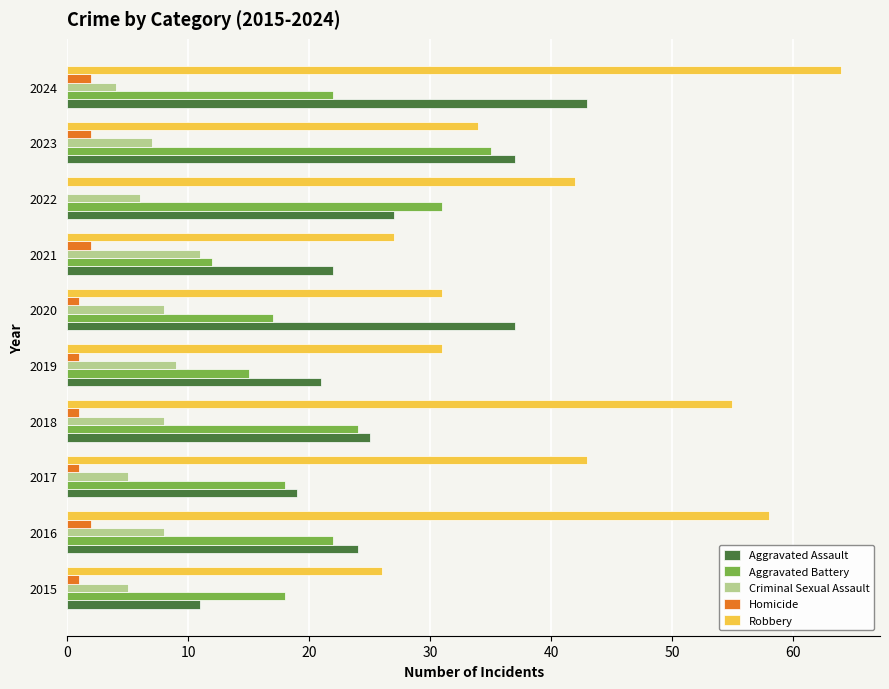

Is the value of Homicide at 2021 greater than the value of Aggravated Battery at 2018?

No